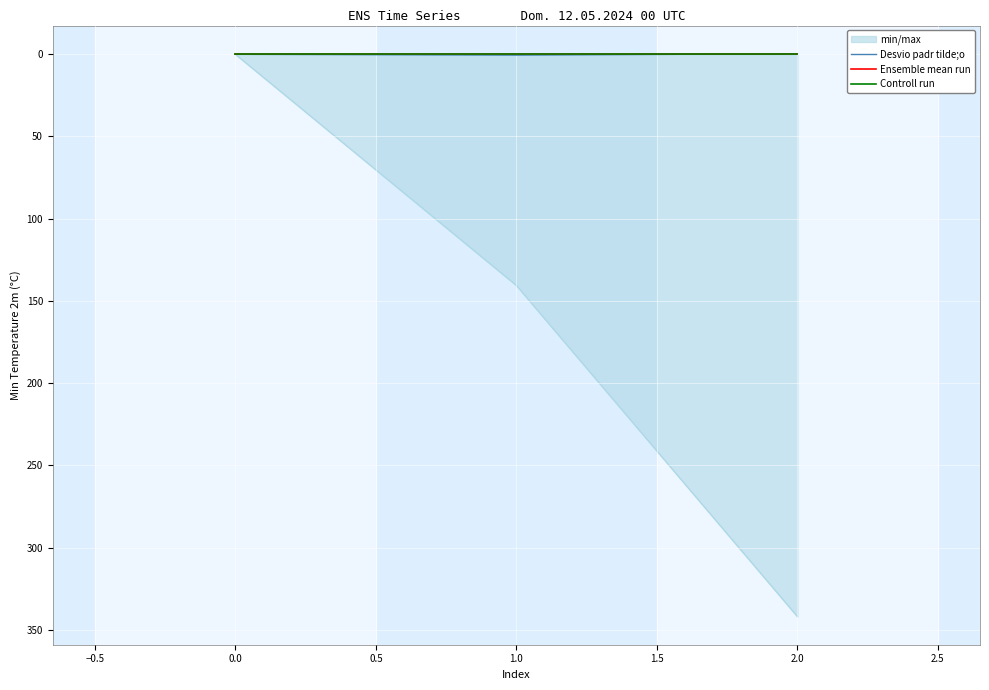

What is the average value of the Desvio padr tilde;o series?

0.1